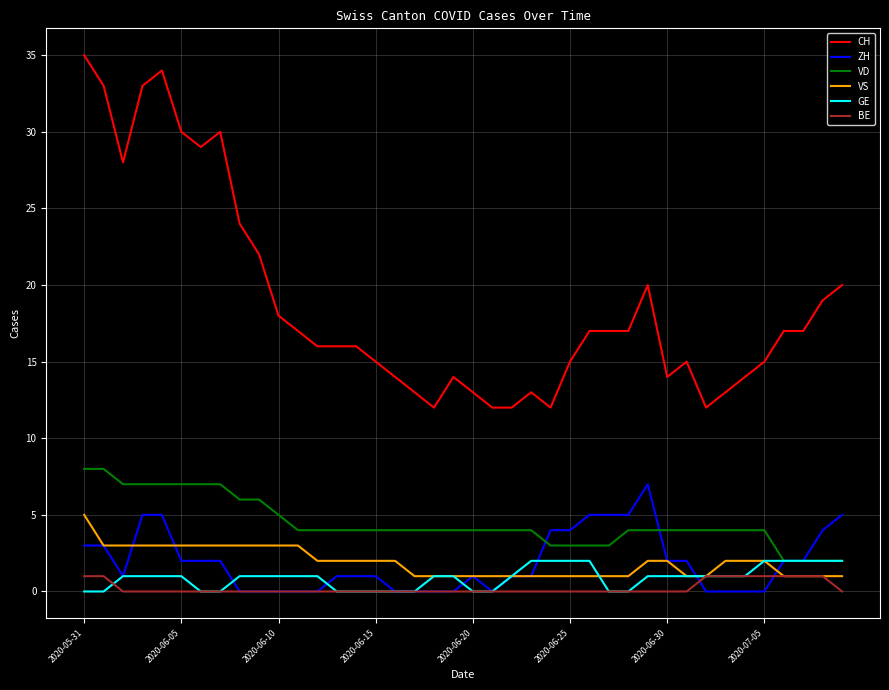

True or false: CH has more than 1 interior local peaks.

True